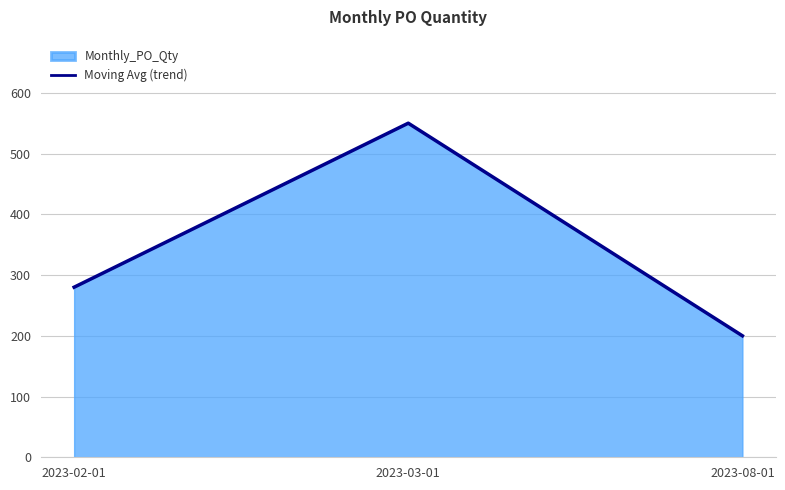

How many lines are shown in the chart?

1